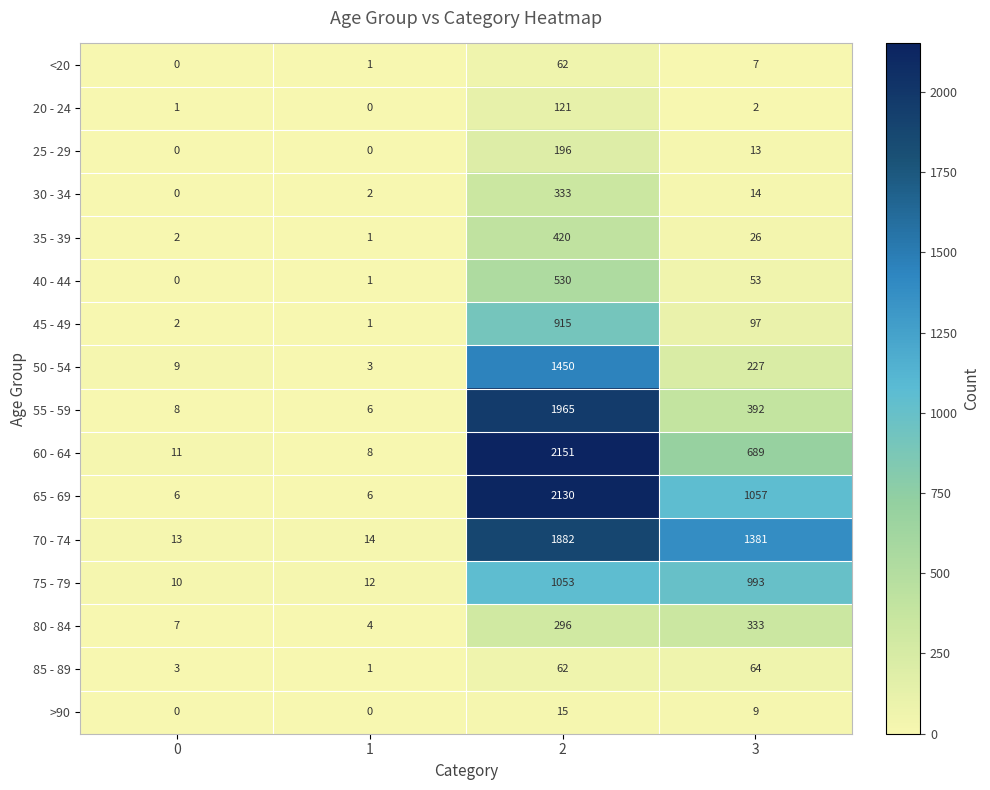

The value of 35 - 39 at 0 is 2. True or false?

True